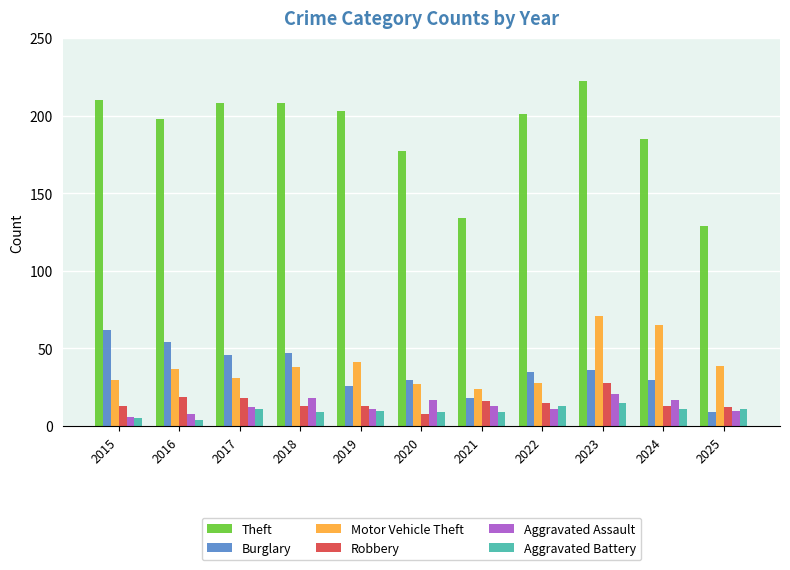

What is the value of the Theft bar at the 1st from the left?

210